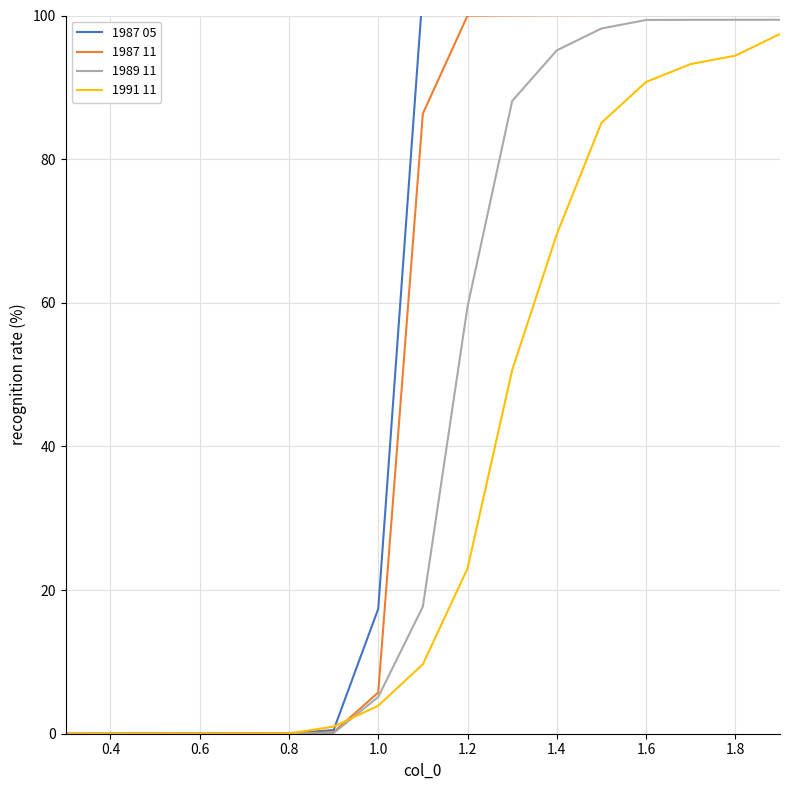

Rank the series by their maximum value, from highest to lowest.

1987 05, 1987 11, 1989 11, 1991 11